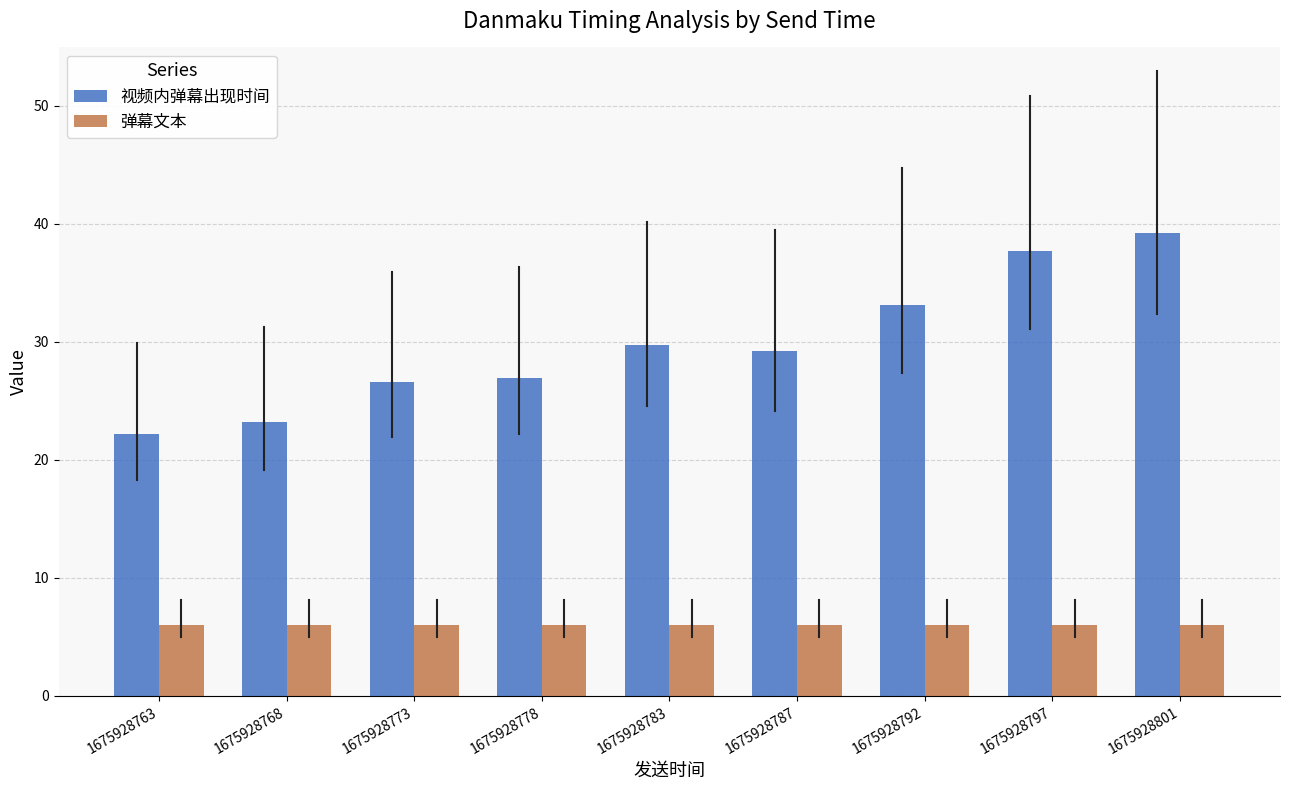

Rank the series at 1675928778 from highest to lowest value.

视频内弹幕出现时间, 弹幕文本